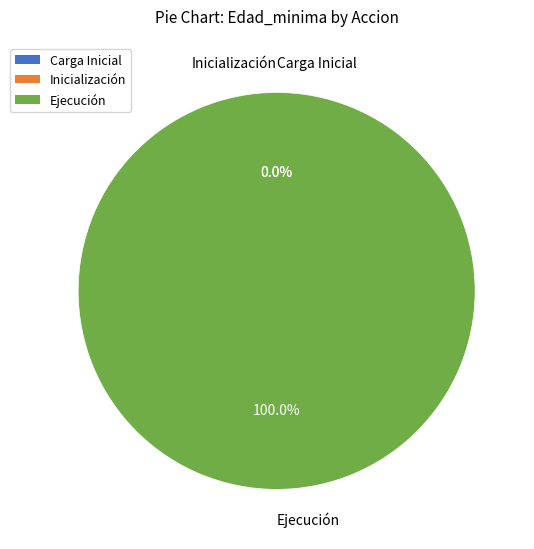

The Ejecución_7 slice represents 18% of the pie. True or false?

False